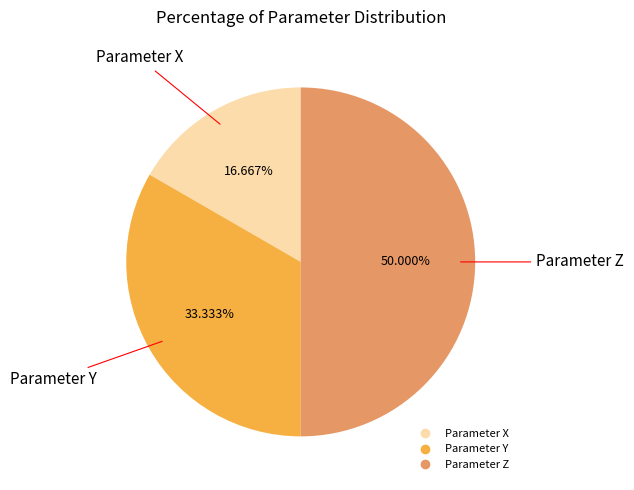

What is the ratio of the value at Parameter X to the value at Parameter Y?

0.5